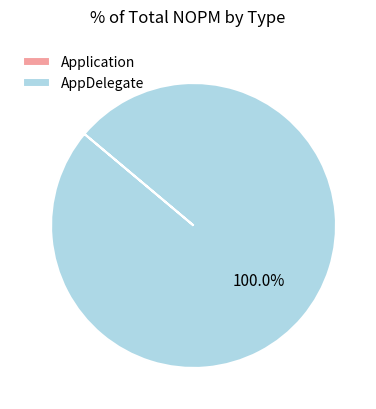

Is there a majority slice in this chart?

Yes